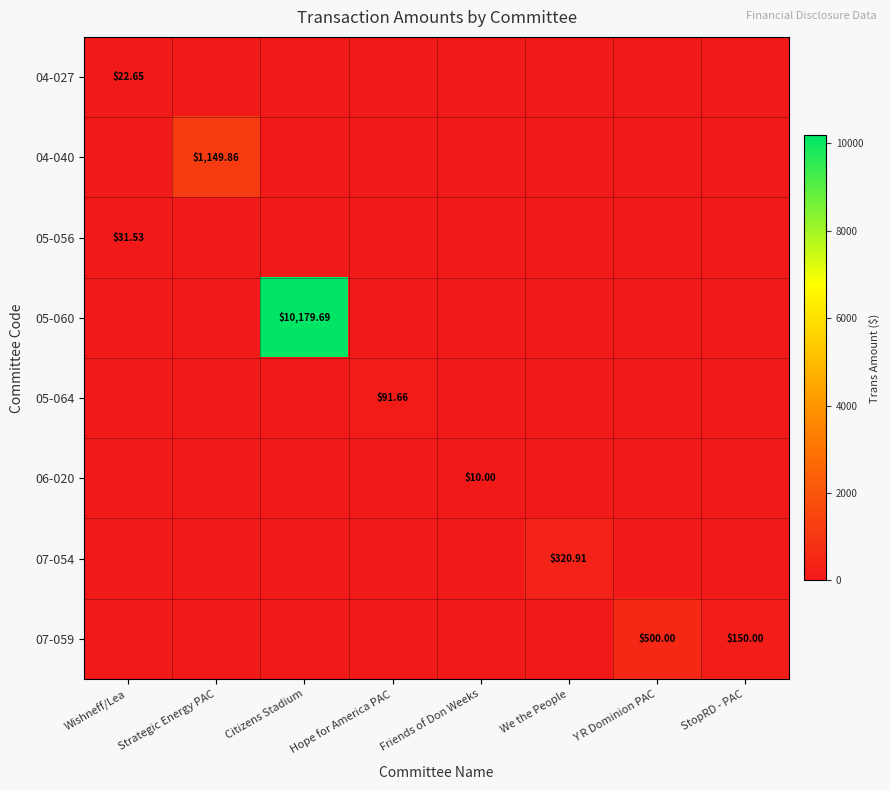

What is the difference between the maximum and minimum values in the 07-059 series?

500.0